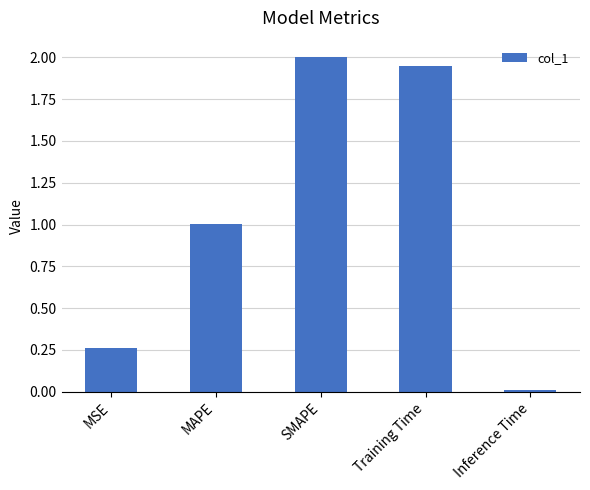

What is the average value?

1.0